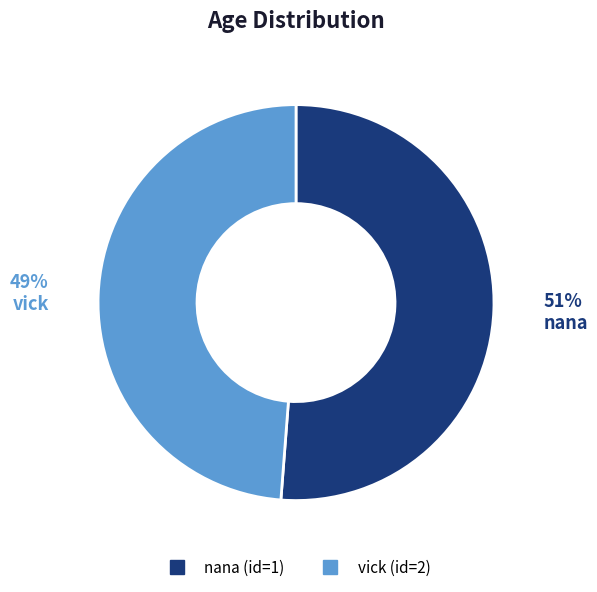

Is there any slice that represents more than half of the pie?

Yes